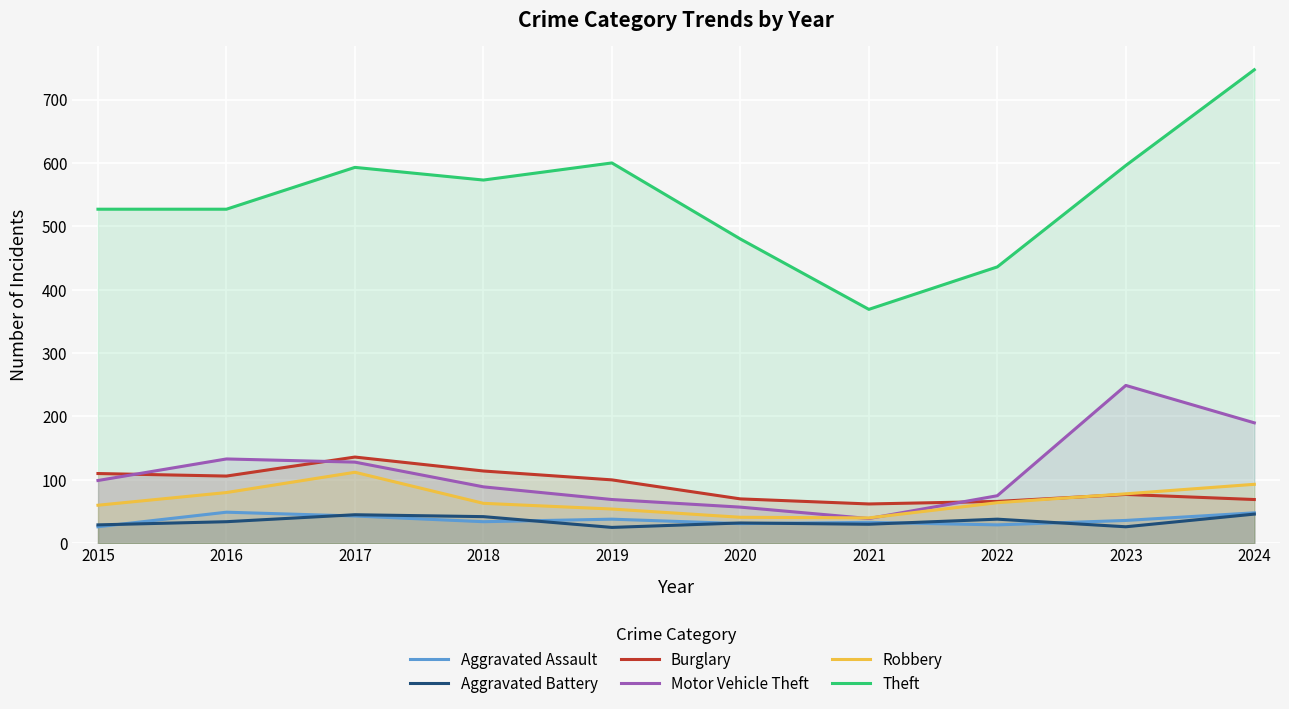

Is the value of Theft at 2019 greater than the value of Motor Vehicle Theft at 2023?

Yes